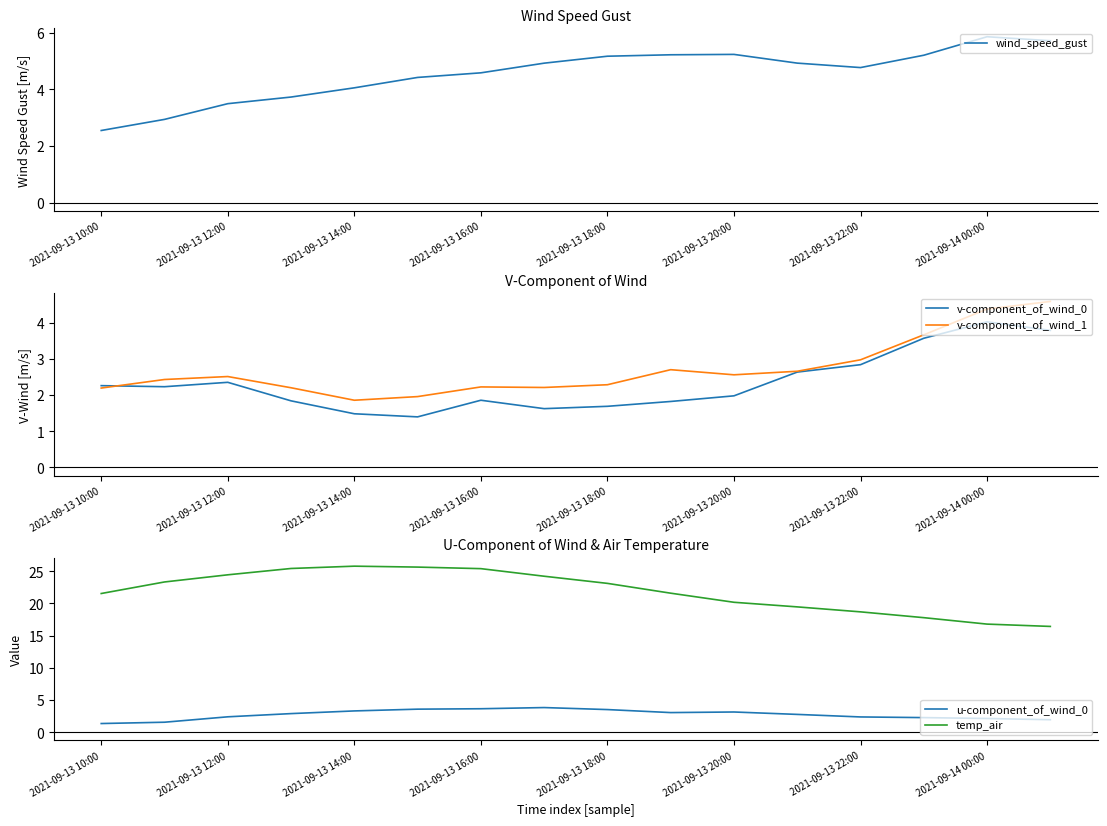

What is the minimum value for wind_speed_gust?

2.5